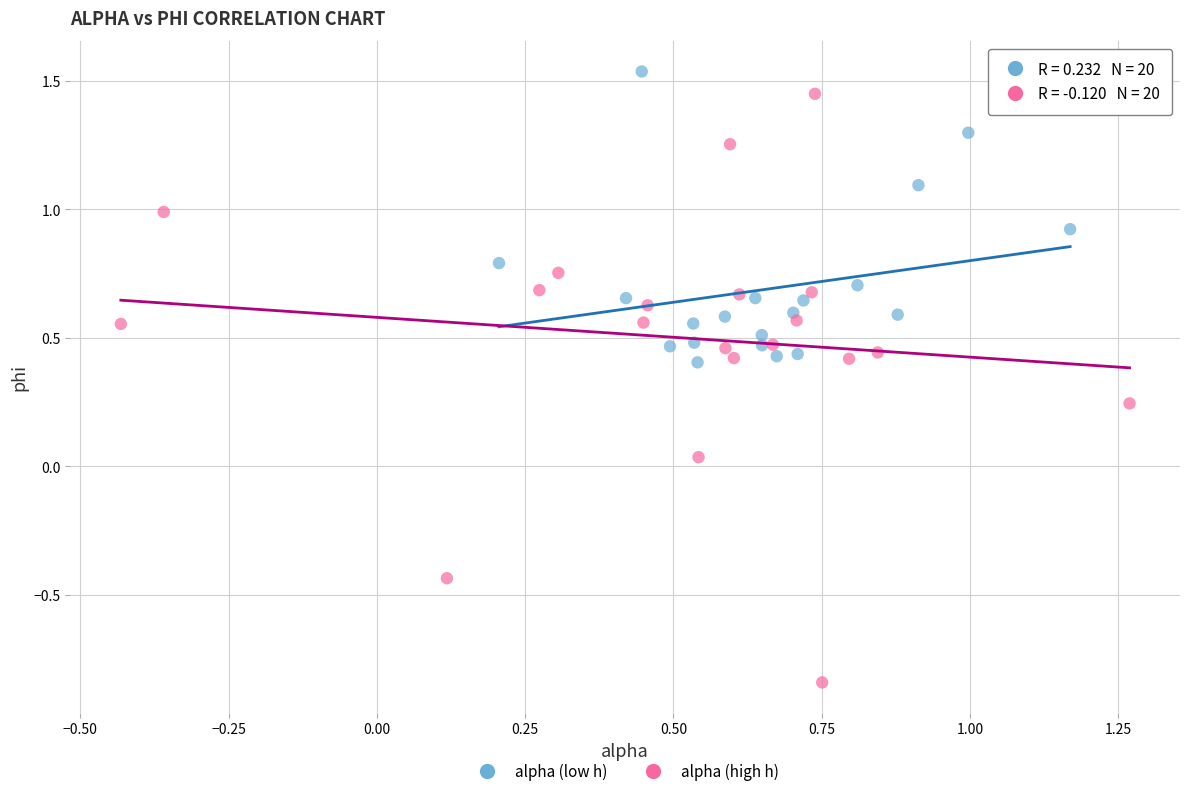

Which series has the widest spread of Y values?

alpha (high h)